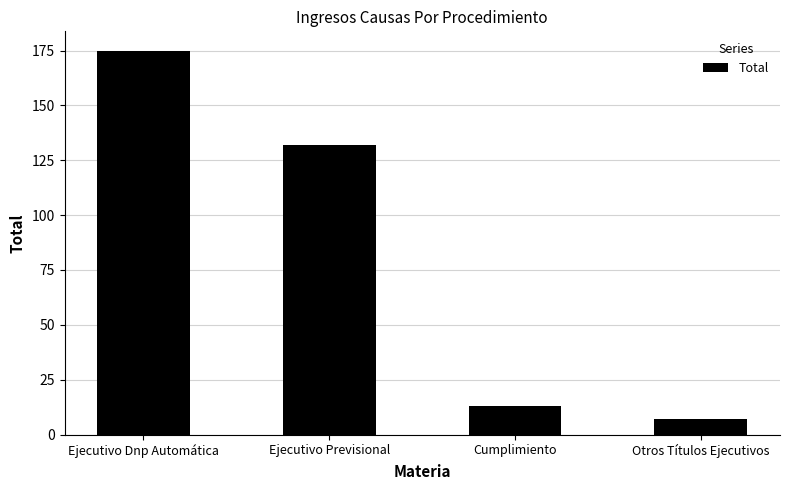

Between Otros Títulos Ejecutivos and Cumplimiento, which is larger?

Cumplimiento